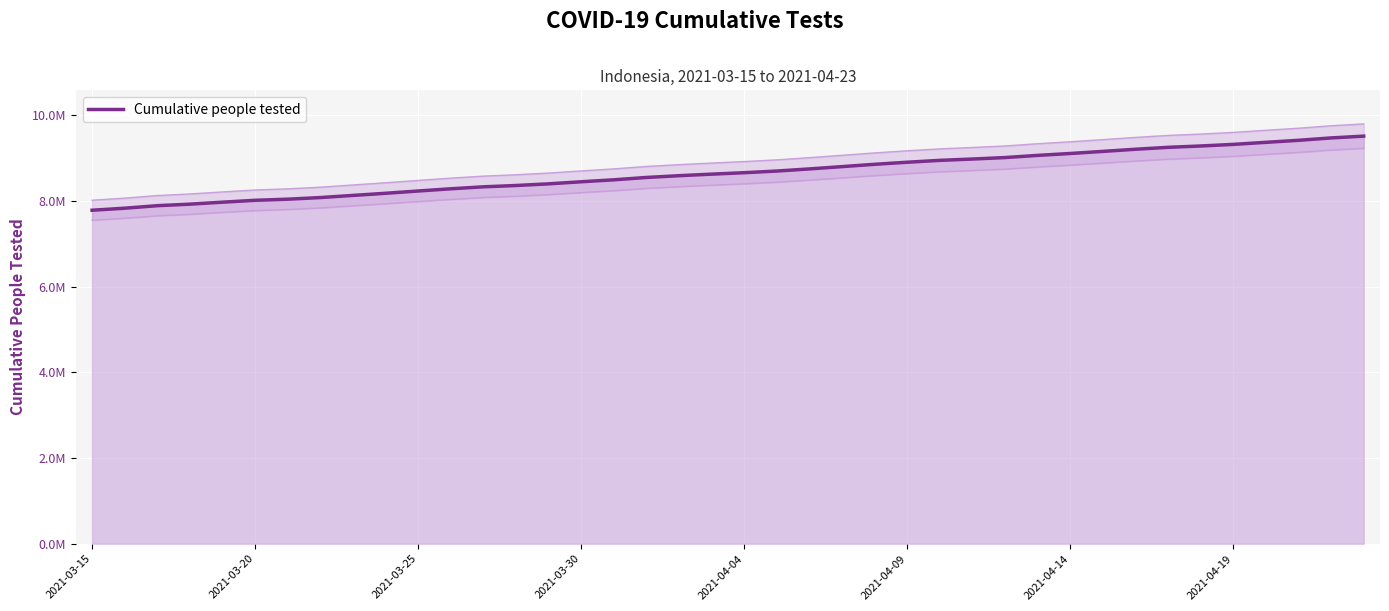

True or false: there are more than 1 points higher than both neighbors.

False